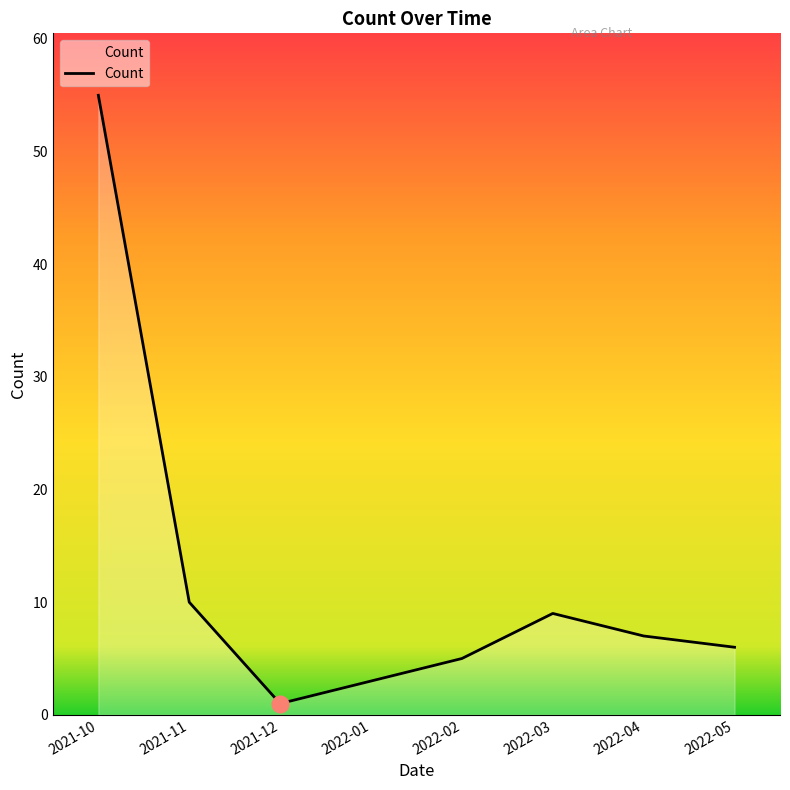

List the labels in order of value, smallest first.

2021-12, 2022-01, 2022-02, 2022-05, 2022-04, 2022-03, 2021-11, 2021-10